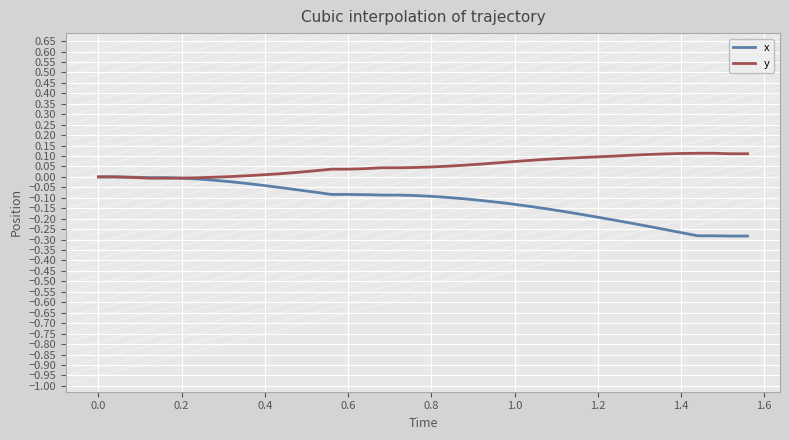

Which series has the largest range (max minus min)?

x